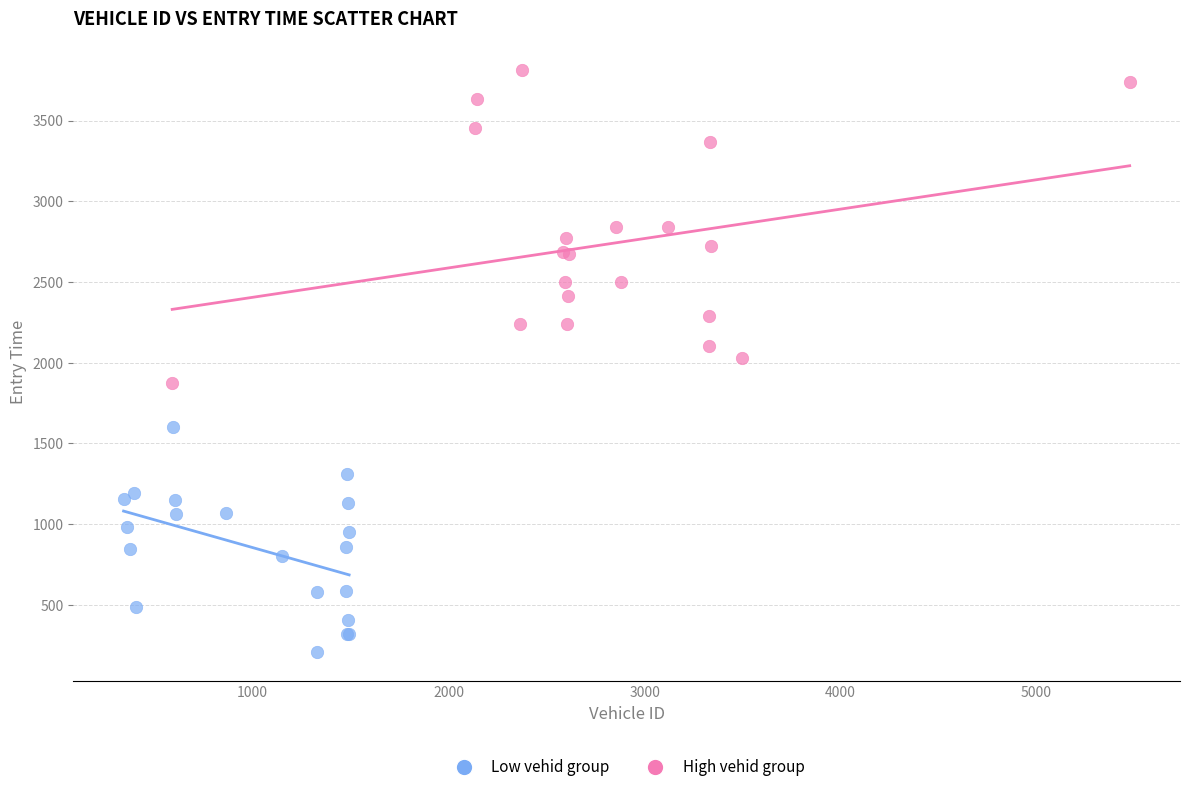

What are all the series names shown in the legend?

Low vehid group, High vehid group